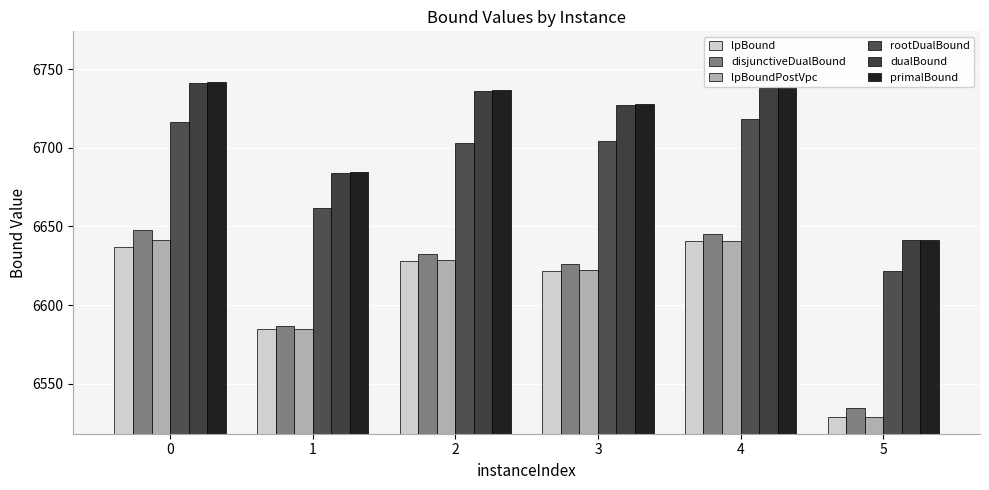

What value does the primalBound series have at 4?

6738.6